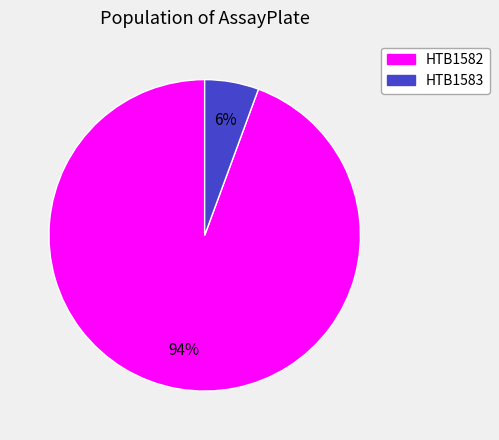

Rank the categories by value from lowest to highest.

HTB1583, HTB1582